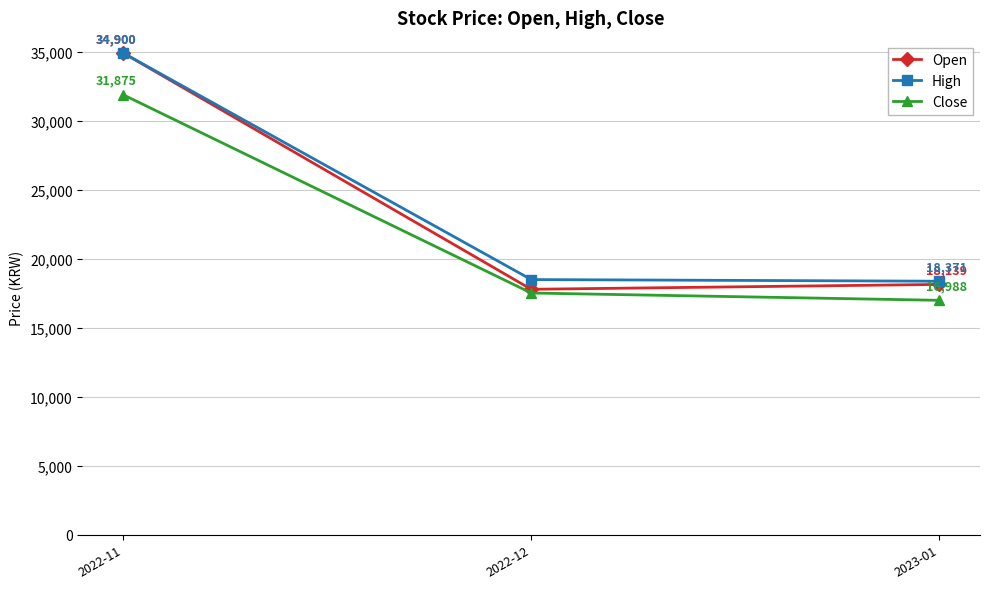

What is the approximate value of High at 2022-12, to the nearest 10?

18490